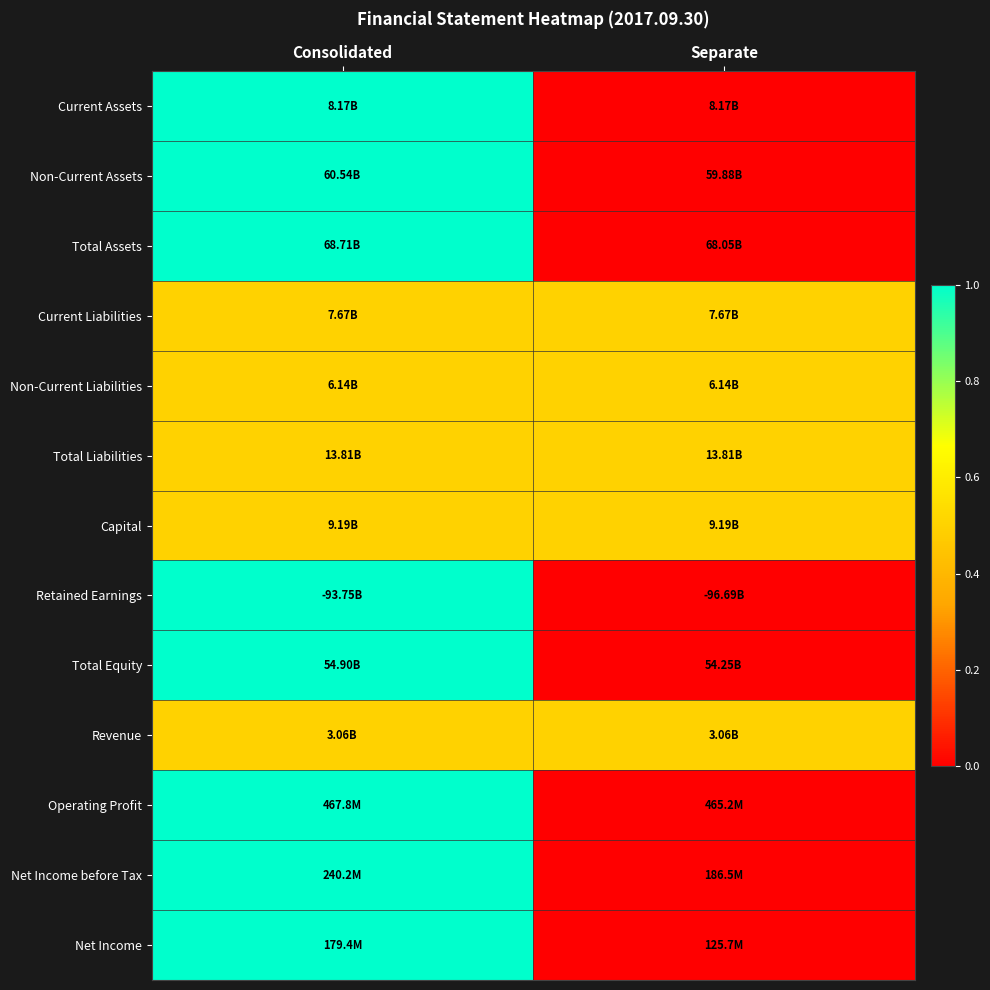

Reading left to right, extract all data points from this chart.

Current Assets: Consolidated=1.0	Separate=0.0
Non-Current Assets: Consolidated=1.0	Separate=0.0
Total Assets: Consolidated=1.0	Separate=0.0
Current Liabilities: Consolidated=0.5	Separate=0.5
Non-Current Liabilities: Consolidated=0.5	Separate=0.5
Total Liabilities: Consolidated=0.5	Separate=0.5
Capital: Consolidated=0.5	Separate=0.5
Retained Earnings: Consolidated=1.0	Separate=0.0
Total Equity: Consolidated=1.0	Separate=0.0
Revenue: Consolidated=0.5	Separate=0.5
Operating Profit: Consolidated=1.0	Separate=0.0
Net Income before Tax: Consolidated=1.0	Separate=0.0
Net Income: Consolidated=1.0	Separate=0.0